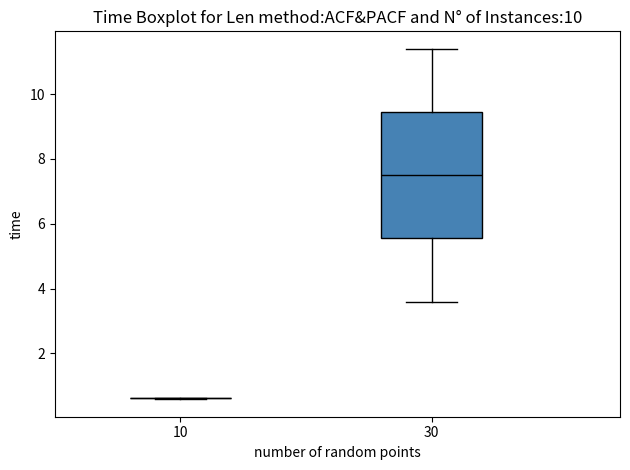

Where does the median line of the box at x = 30 sit on the y-axis? The values are not printed on the chart, so give them approximately, as read against the axis.

7.6